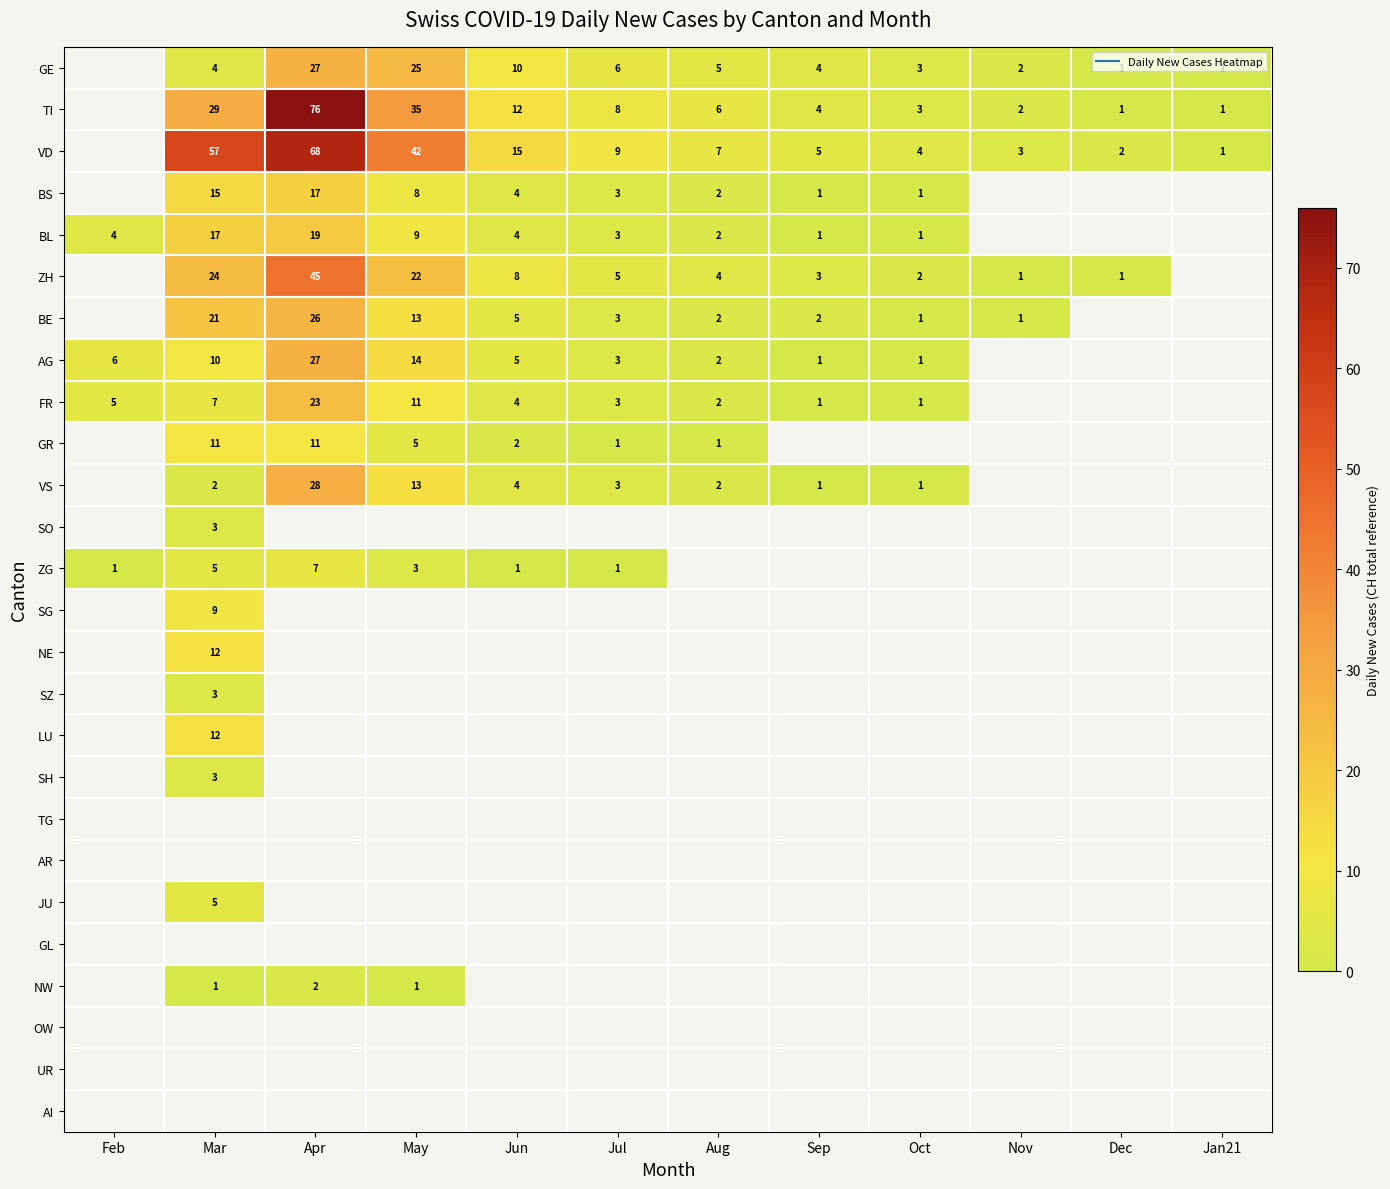

The value of AG at Mar is 10.0. True or false?

True